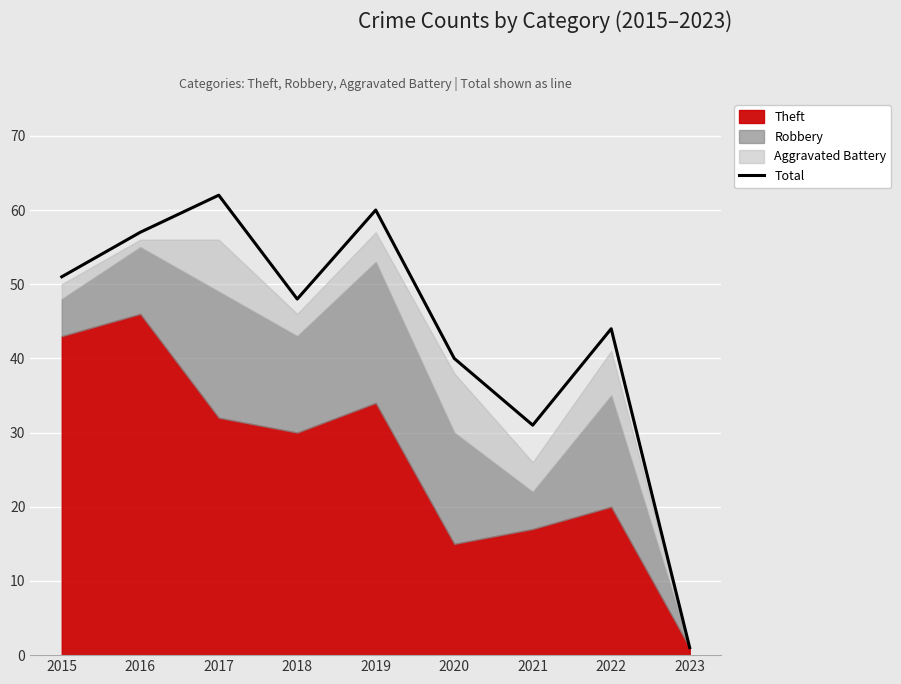

What is the smallest value displayed?

1